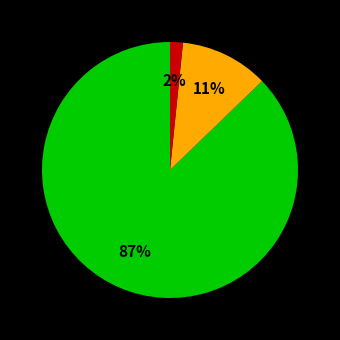

Is there a majority slice in this chart?

Yes